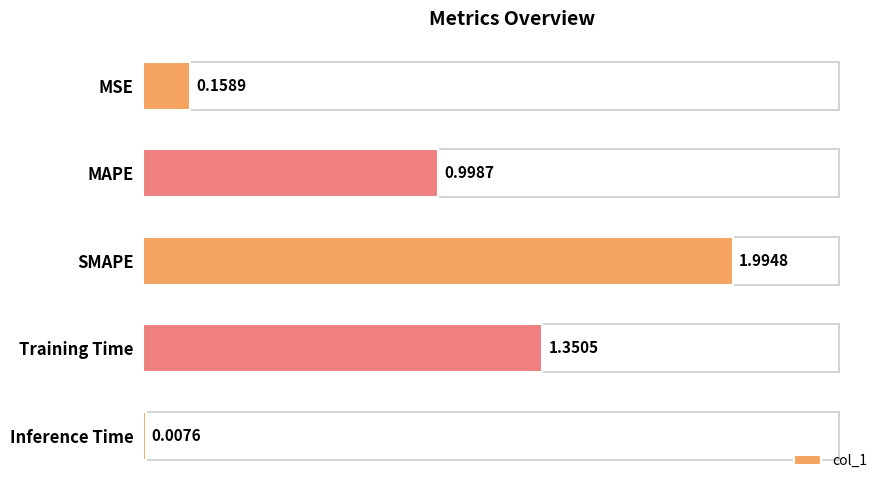

How many bars are there in total?

5